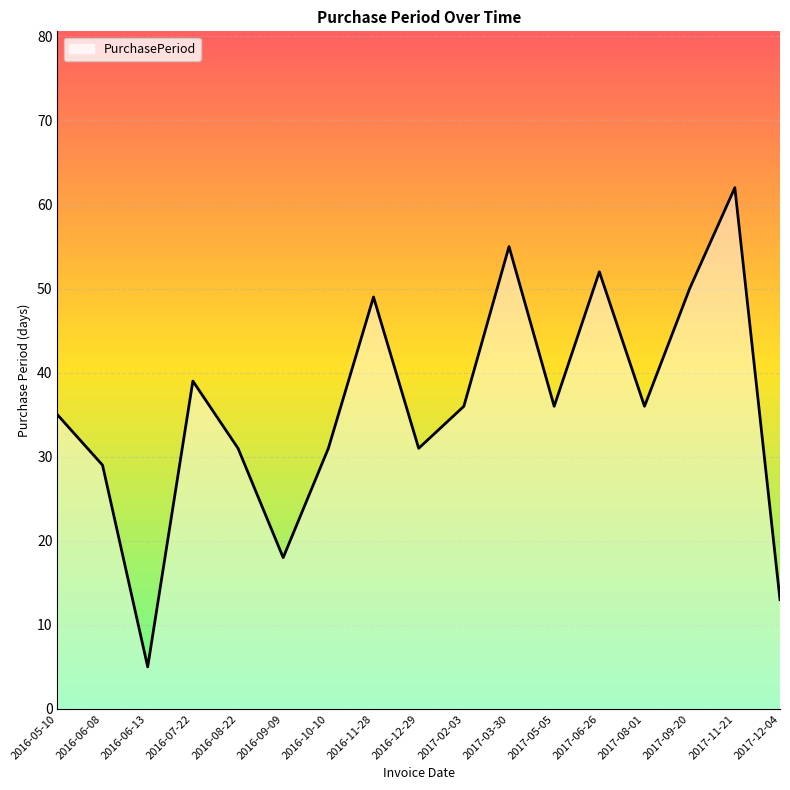

What position from the left is 2016-12-29?

9